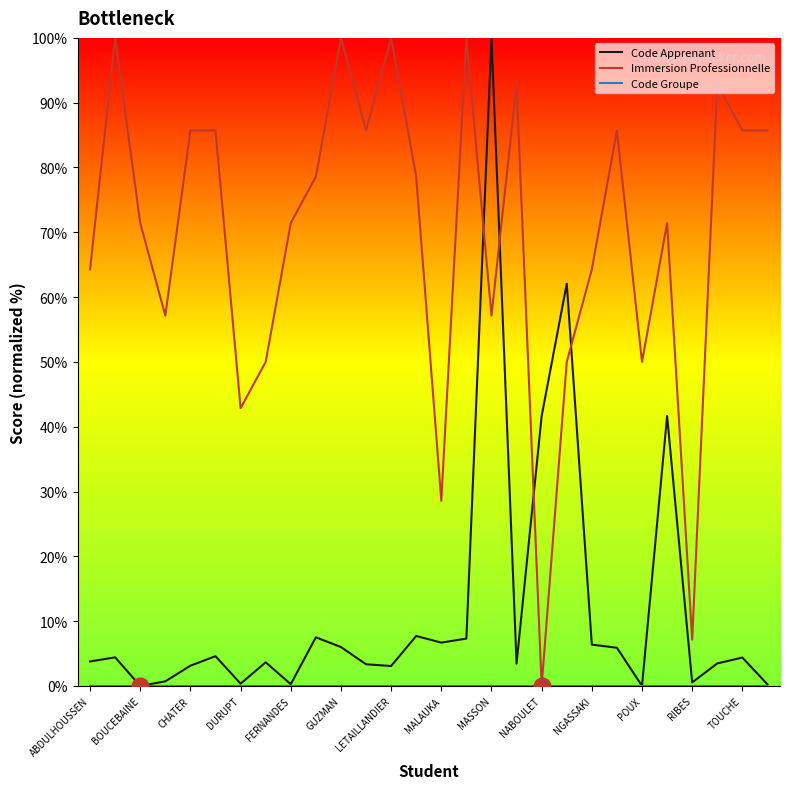

What is the highest value of the Immersion Professionnelle series?

100.0